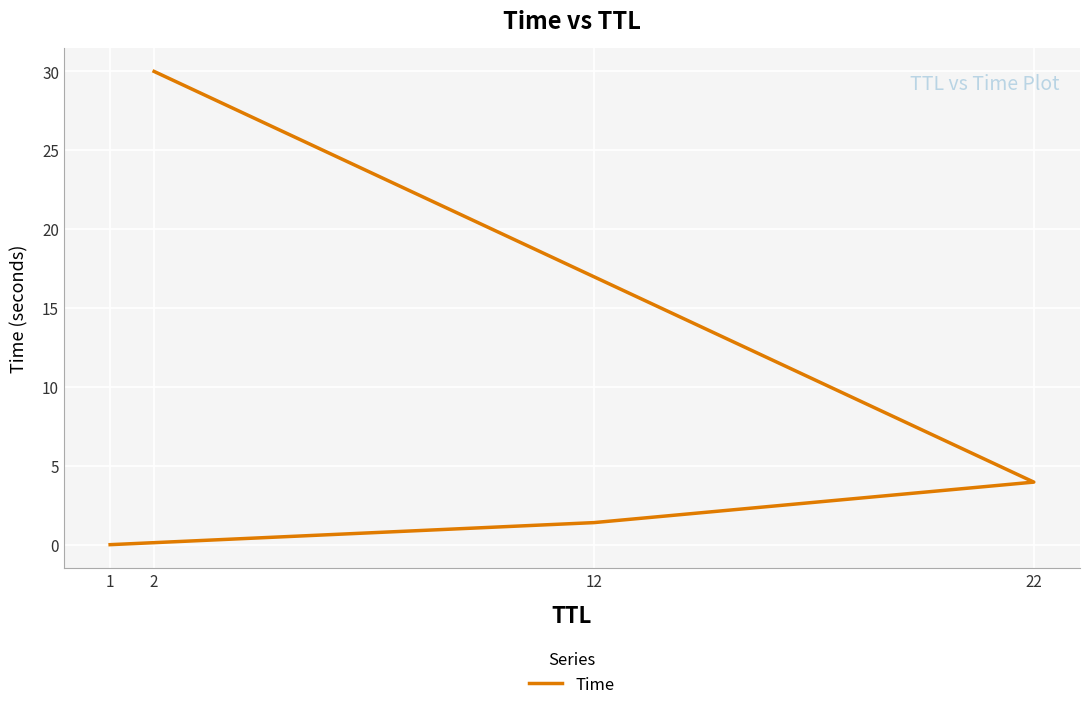

What is the change in value from 1 to 2?

+30.0